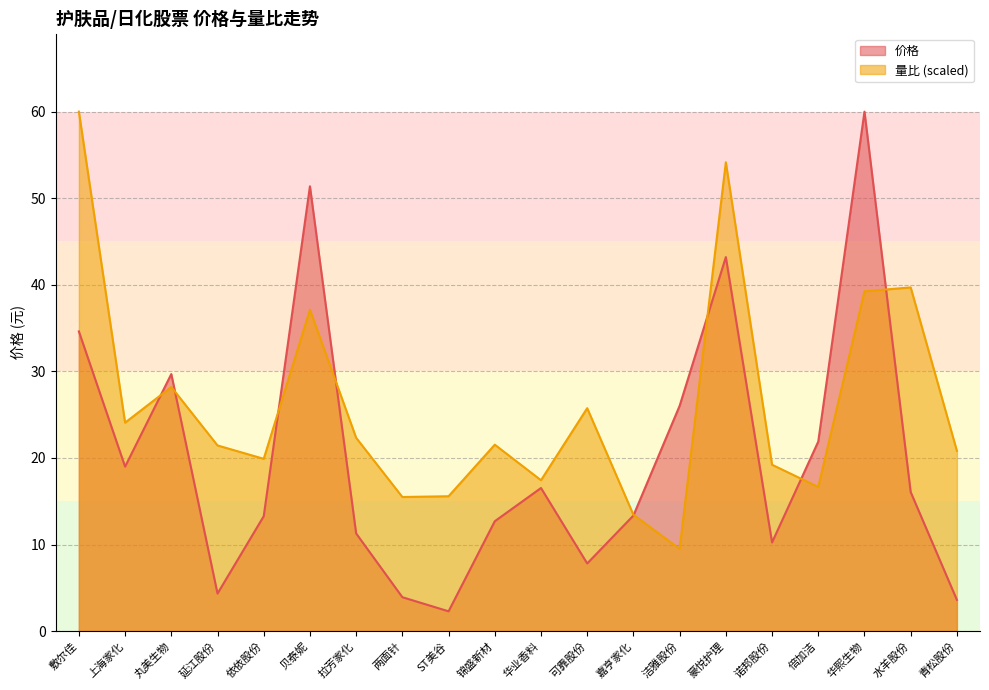

Count the number of categories in the chart.

20